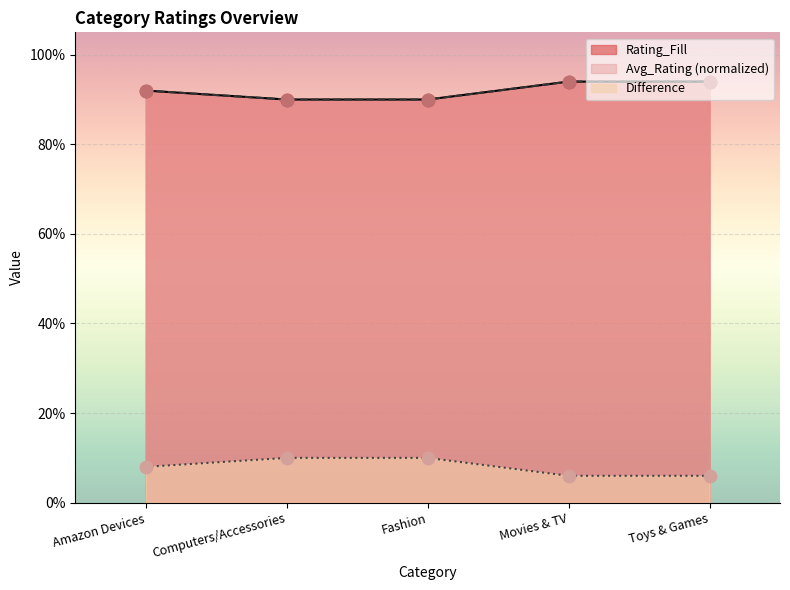

Which series contains the highest Y value?

Rating_Fill